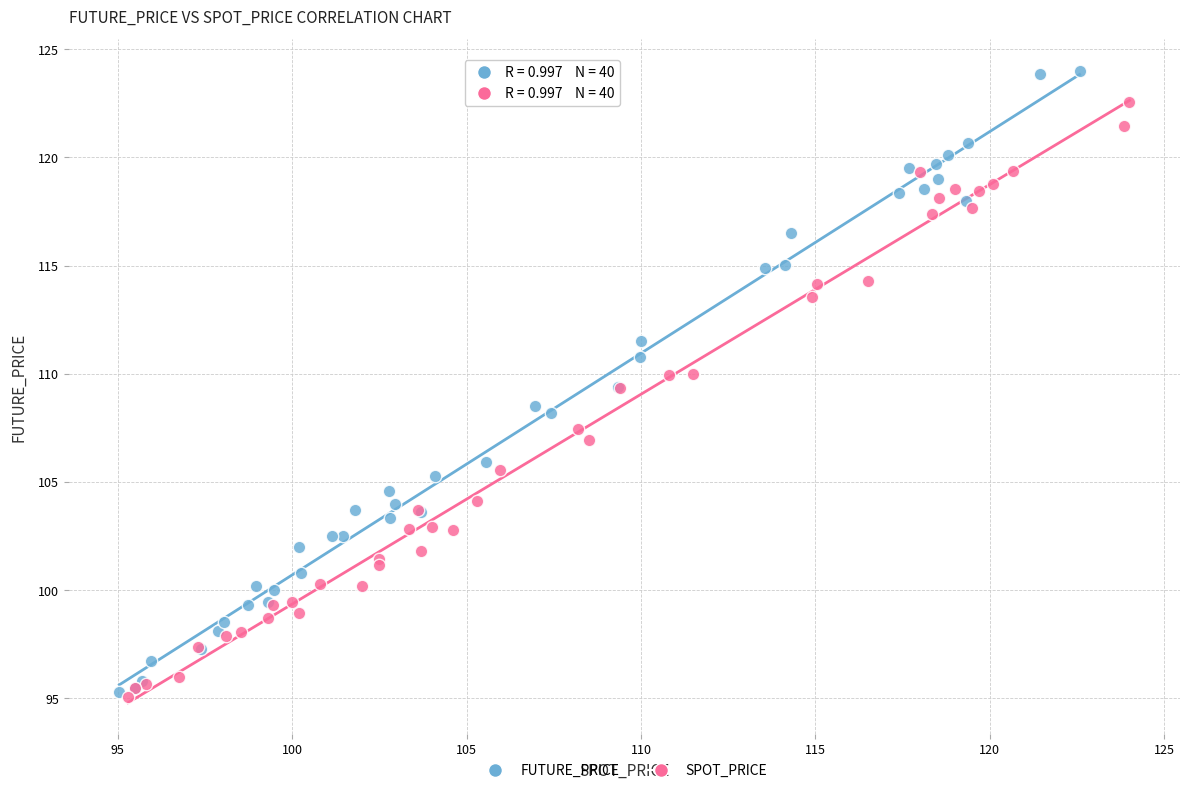

Which series has the widest spread of Y values?

FUTURE_PRICE